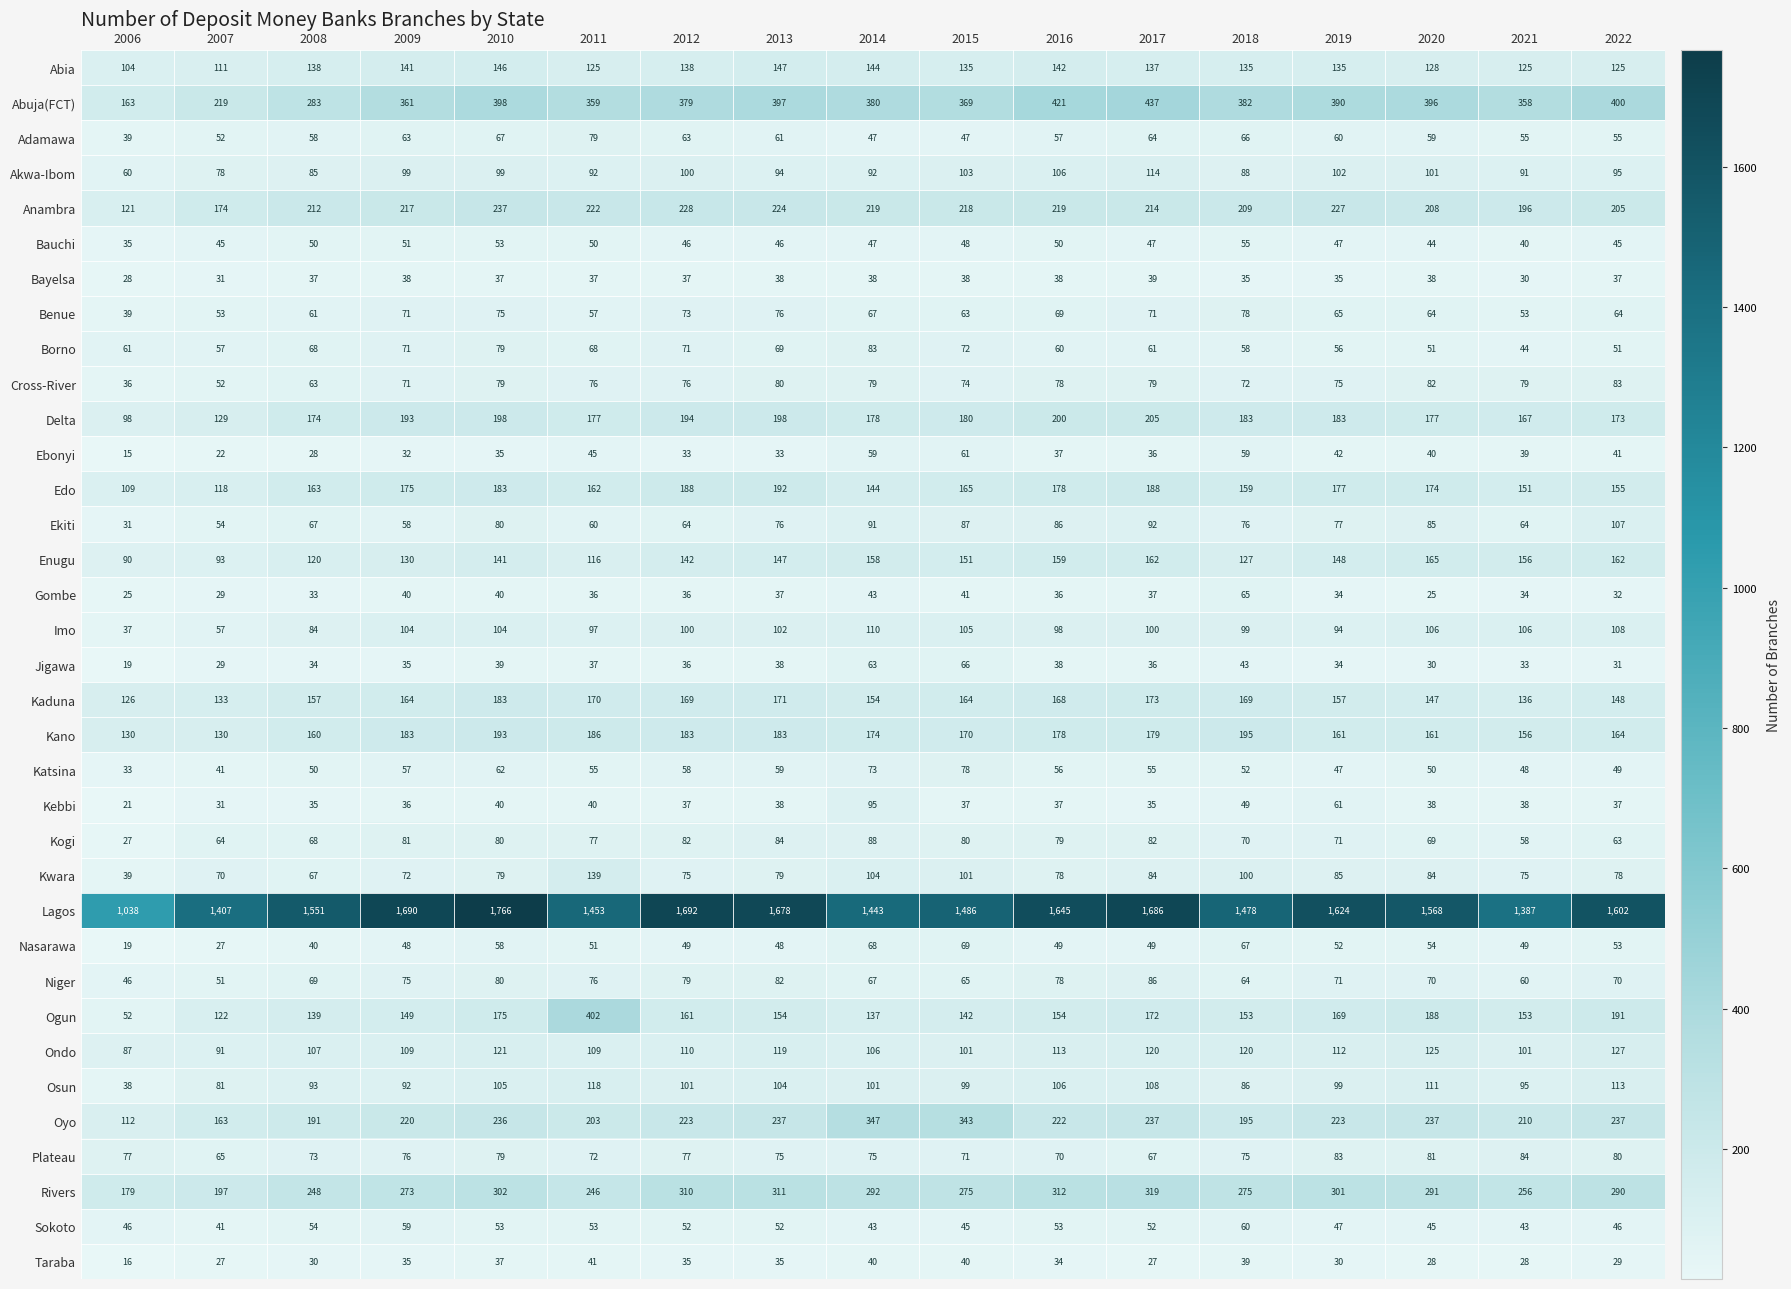

Is it true that Taraba equals 35 at 2012?

True